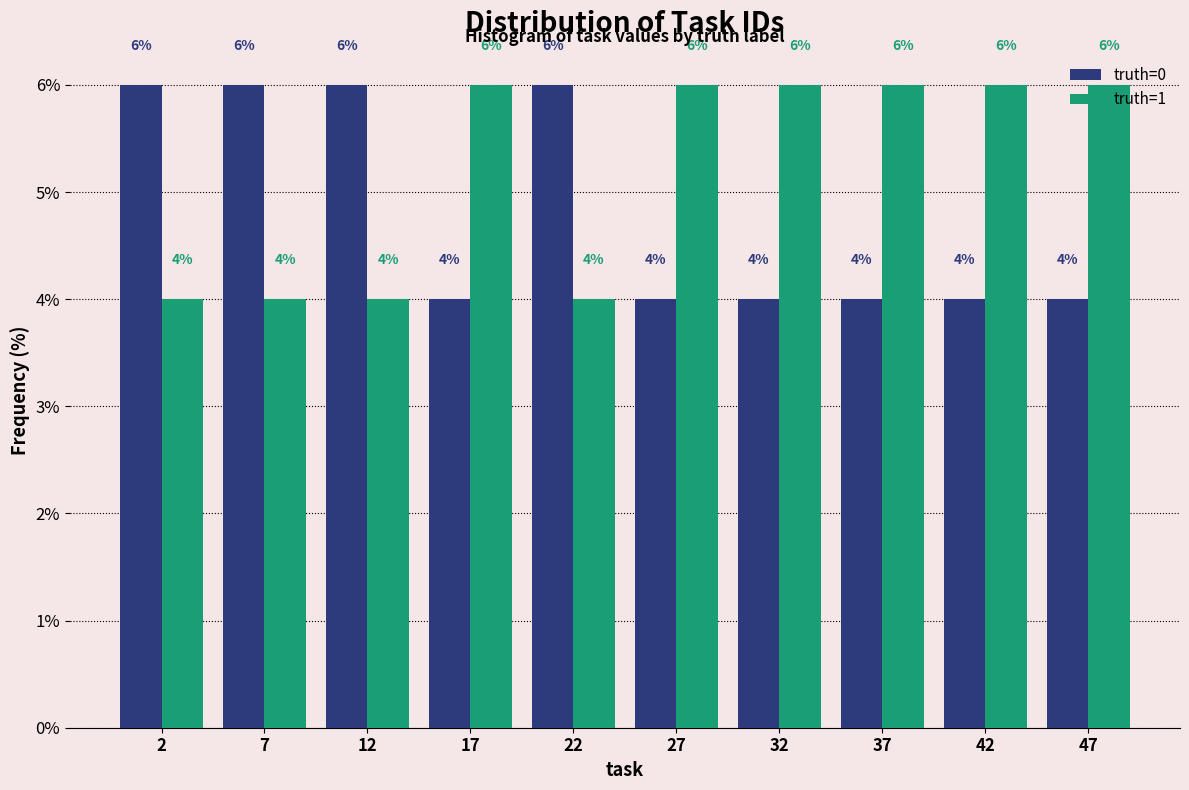

Reading left to right, list every range on the x-axis with the height of the bar of each series over it.

0 to 5: truth=0=6	truth=1=4
5 to 10: truth=0=6	truth=1=4
10 to 15: truth=0=6	truth=1=4
15 to 20: truth=0=4	truth=1=6
20 to 25: truth=0=6	truth=1=4
25 to 30: truth=0=4	truth=1=6
30 to 35: truth=0=4	truth=1=6
35 to 40: truth=0=4	truth=1=6
40 to 45: truth=0=4	truth=1=6
45 to 50: truth=0=4	truth=1=6